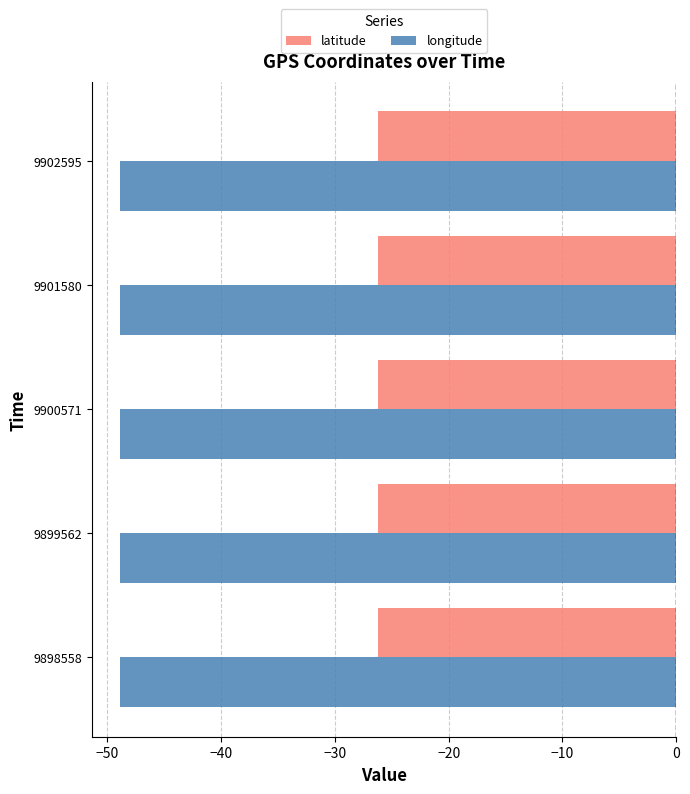

Which series has the largest range (max minus min)?

longitude